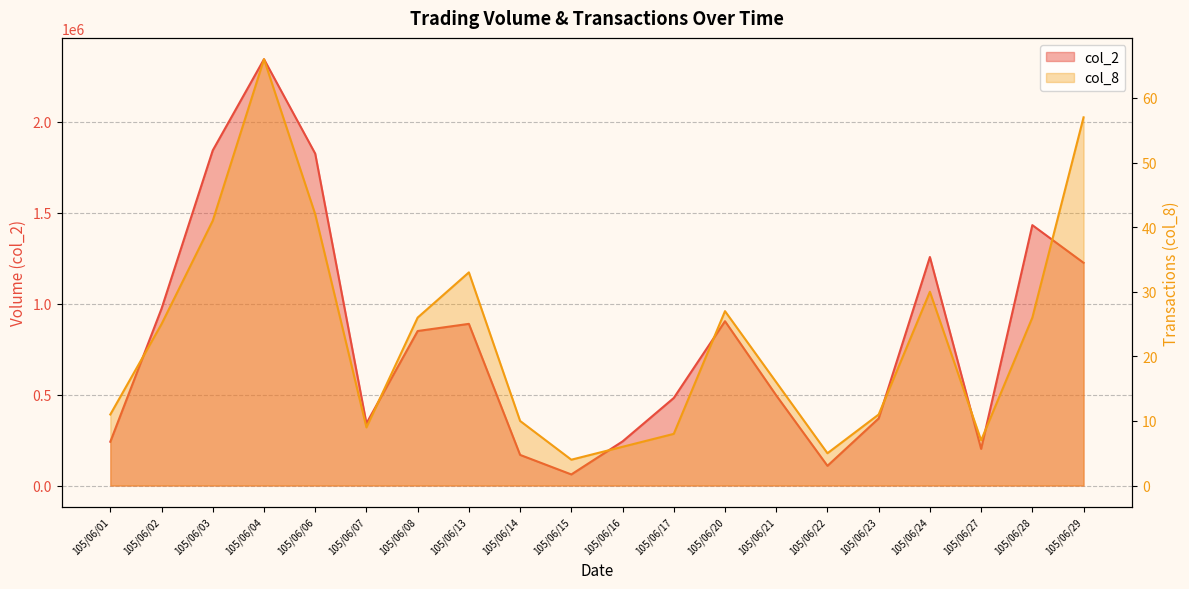

True or false: col_8 and col_2 intersect in this chart.

False